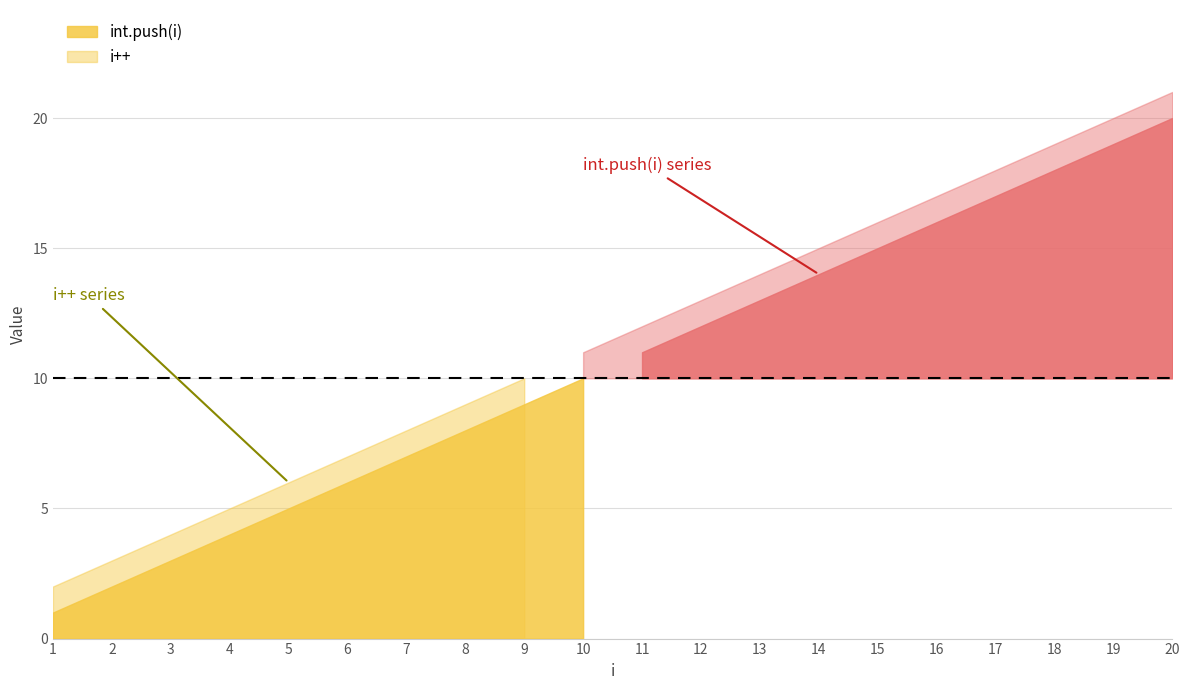

True or false: i++ has a value of 3 at 4.

False